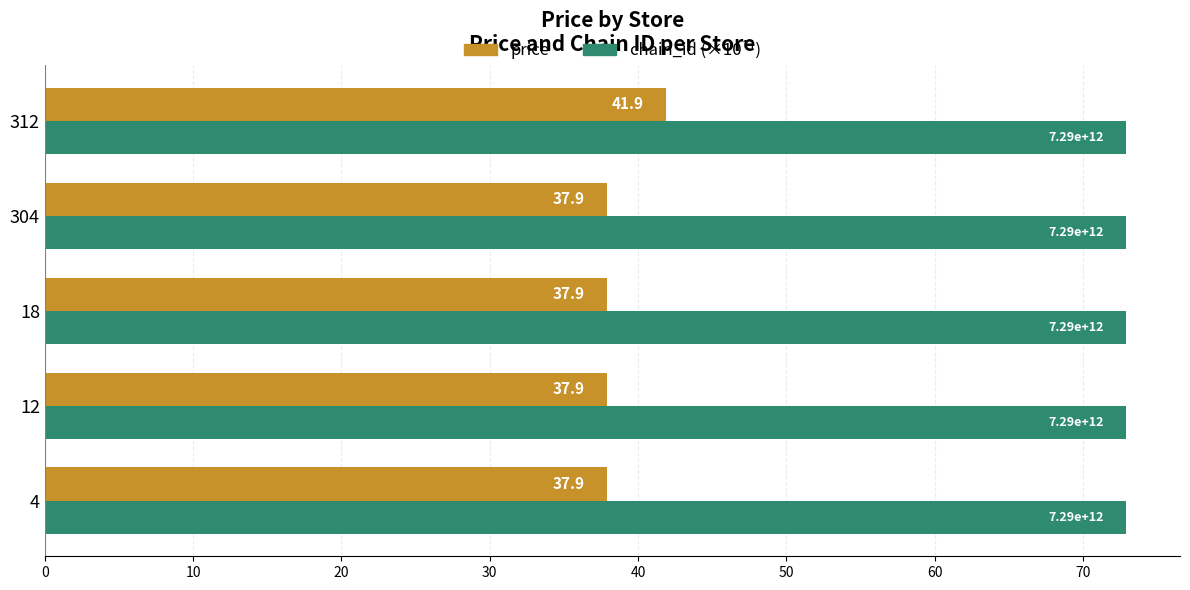

What is the difference between the maximum and second lowest values in the price series?

4.0